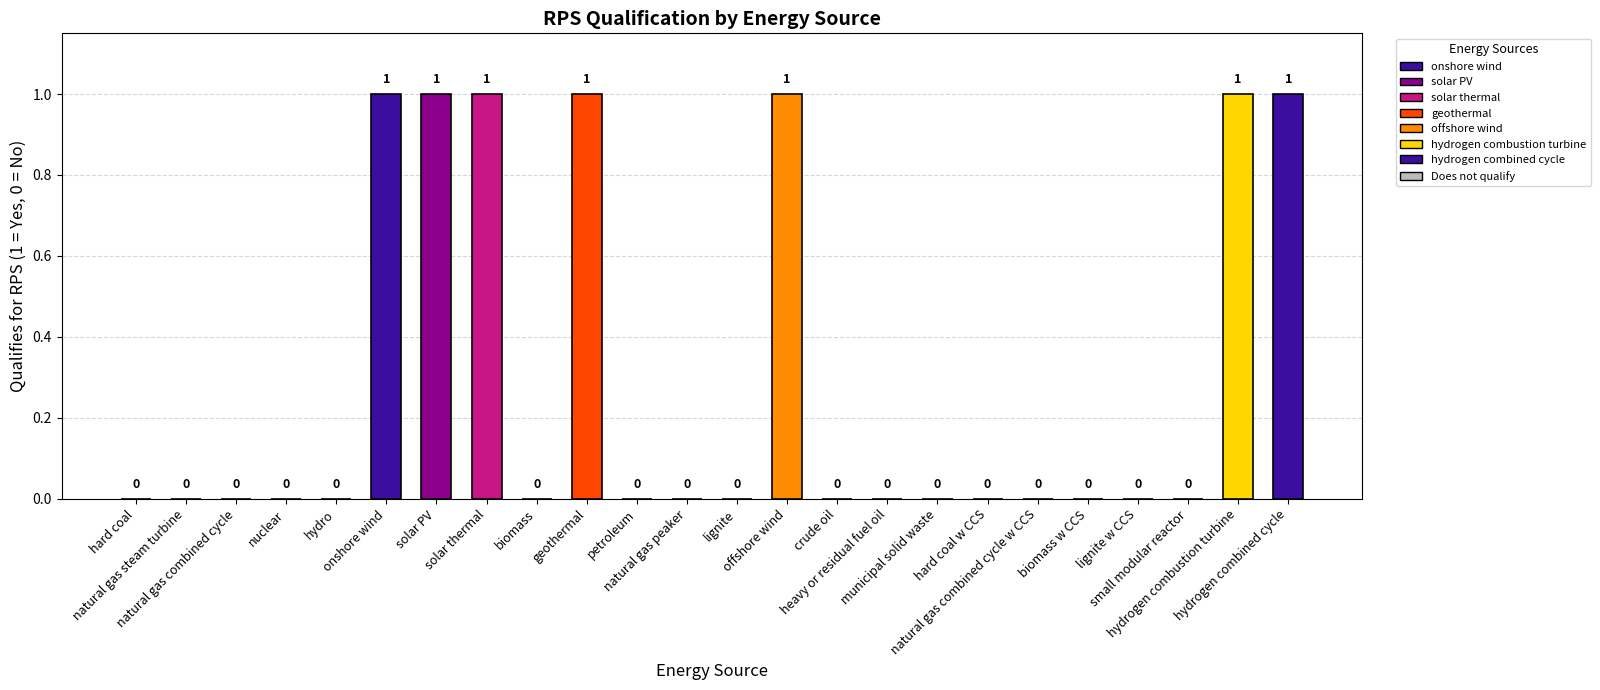

How many series are shown in this chart?

1